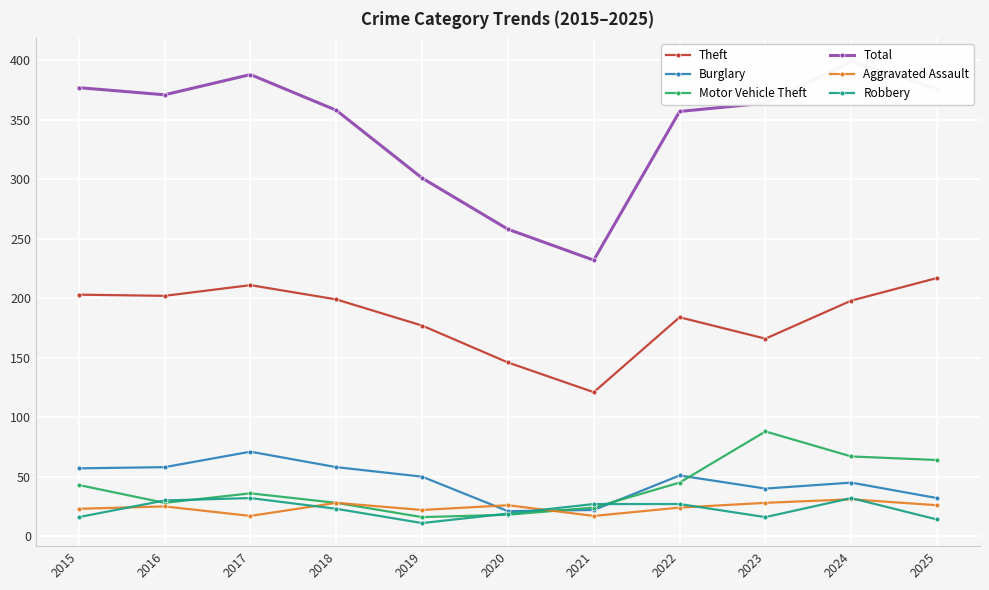

What is the highest value of the Burglary series?

71